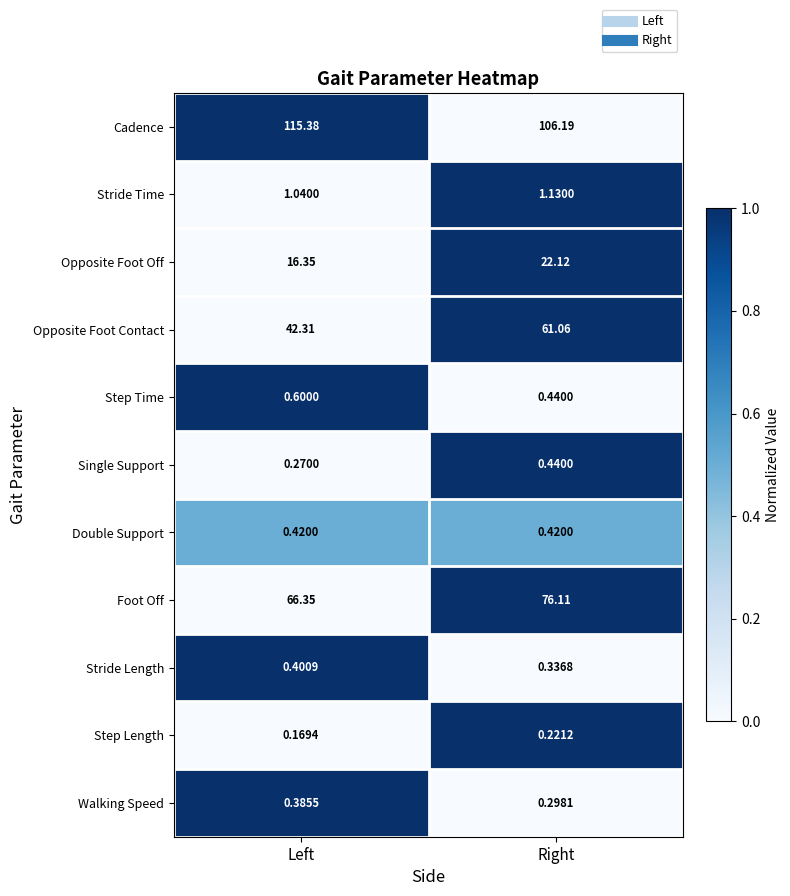

At which category is the sum across all series the highest?

Right